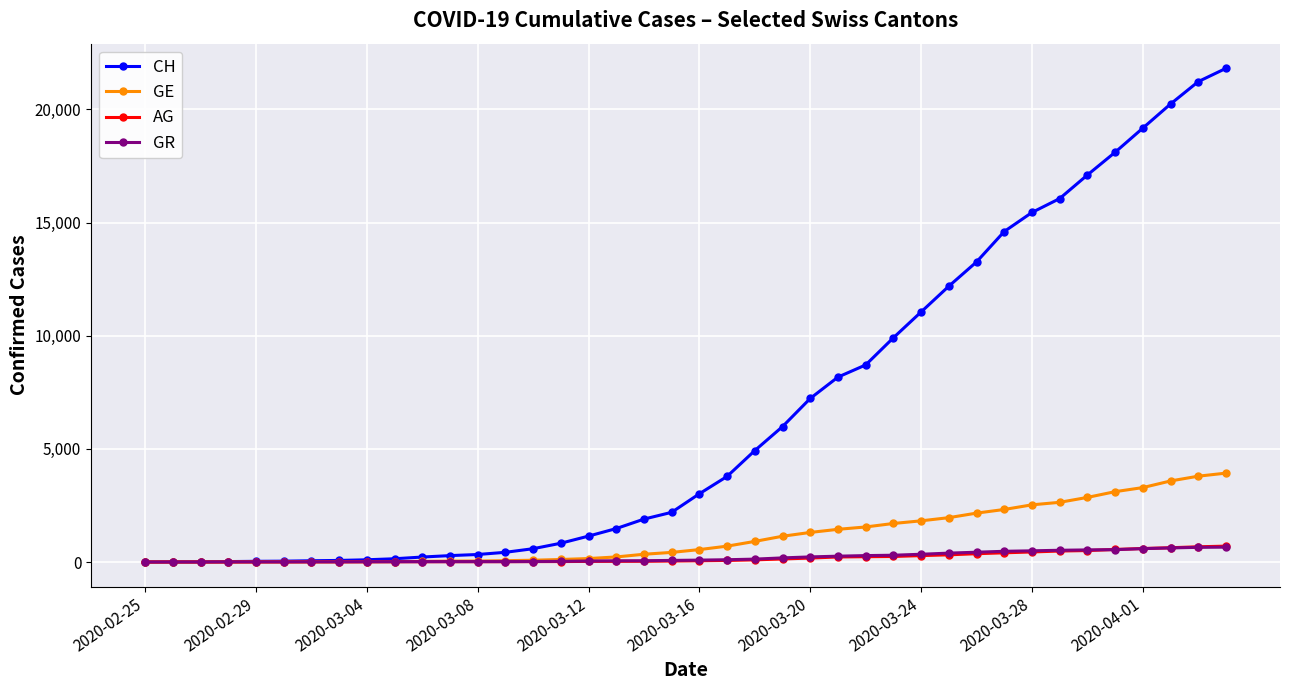

Which series has the widest spread of values?

CH